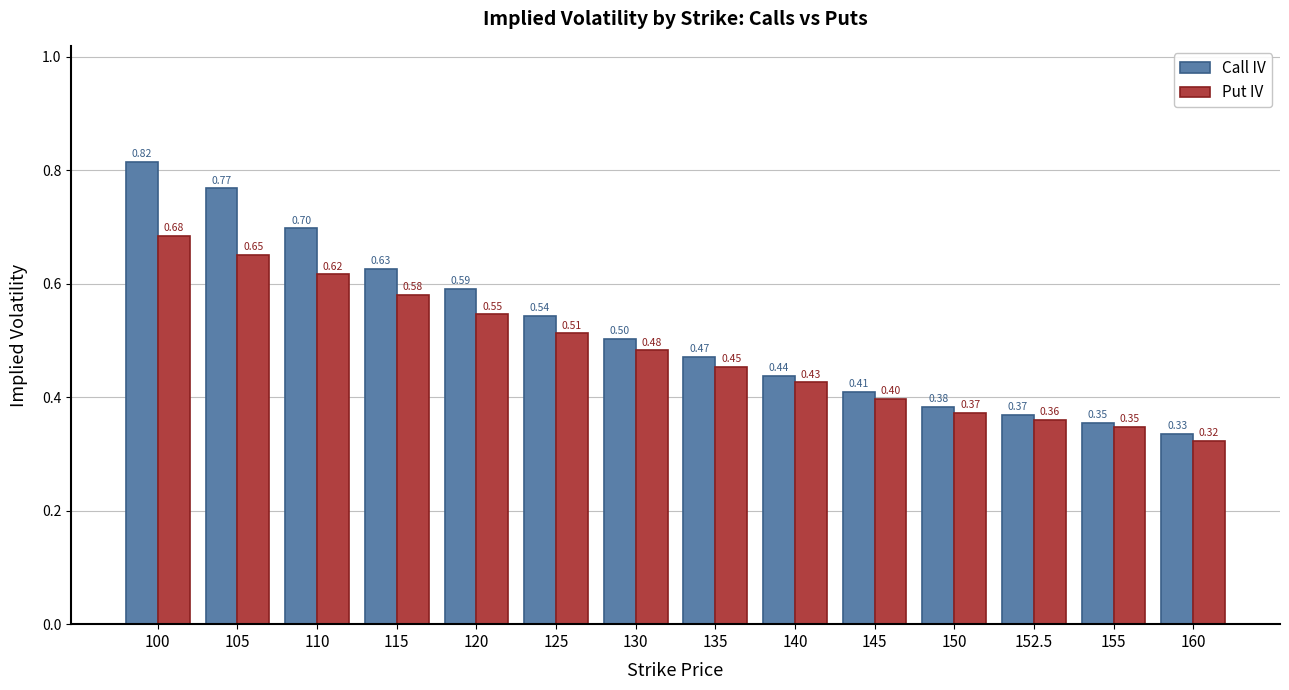

Between 105 and 152.5, which series saw the biggest shift?

Call IV